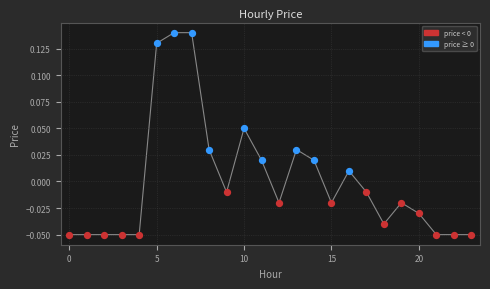

Does the chart have visible grid lines?

Yes